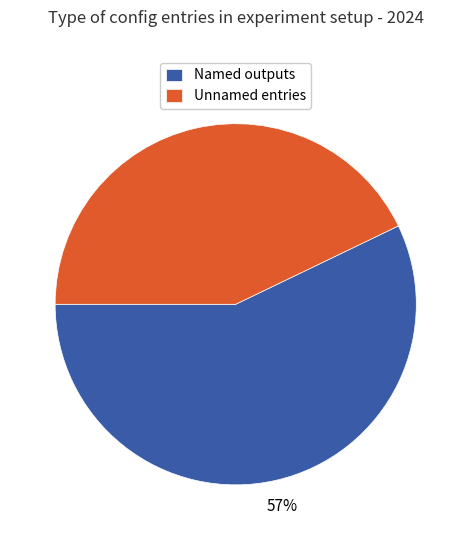

What percentage is the Unnamed entries slice, to the nearest percent?

43%